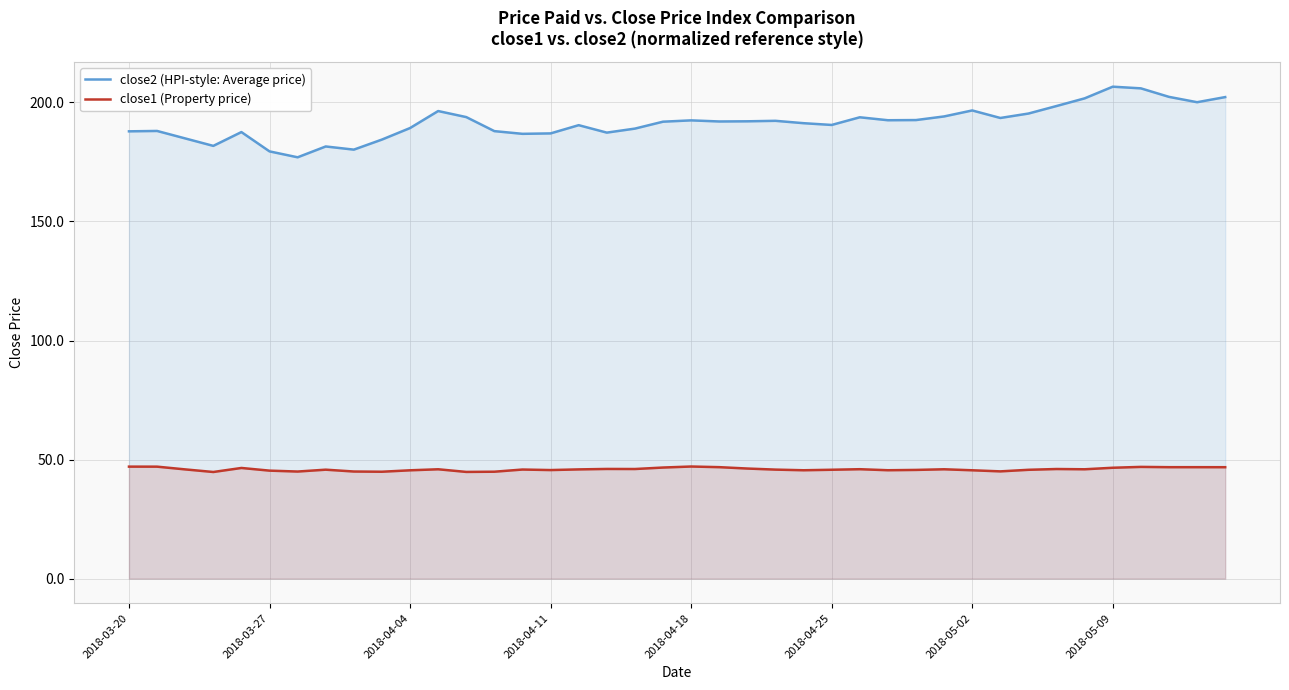

True or false: close1 (Property price) and close2 (HPI-style: Average price) cross at least once.

False